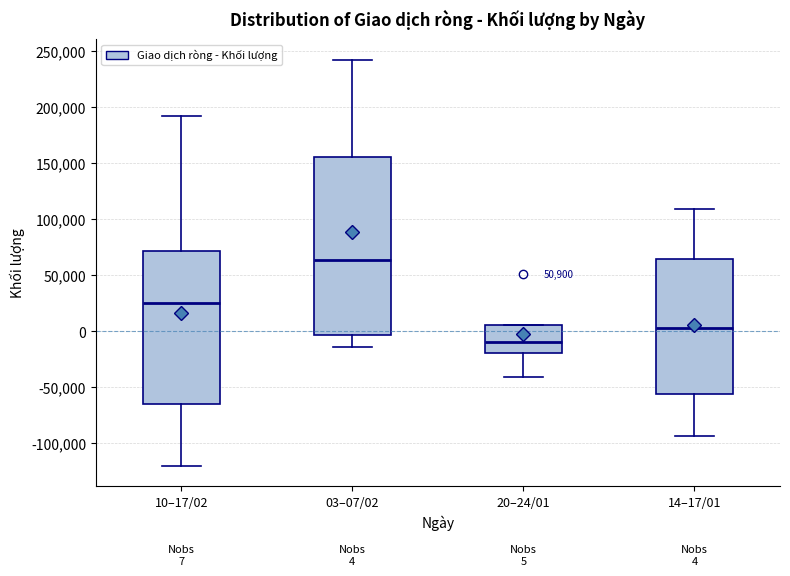

Which box is the tallest, from its lower edge to its upper edge?

03–07/02